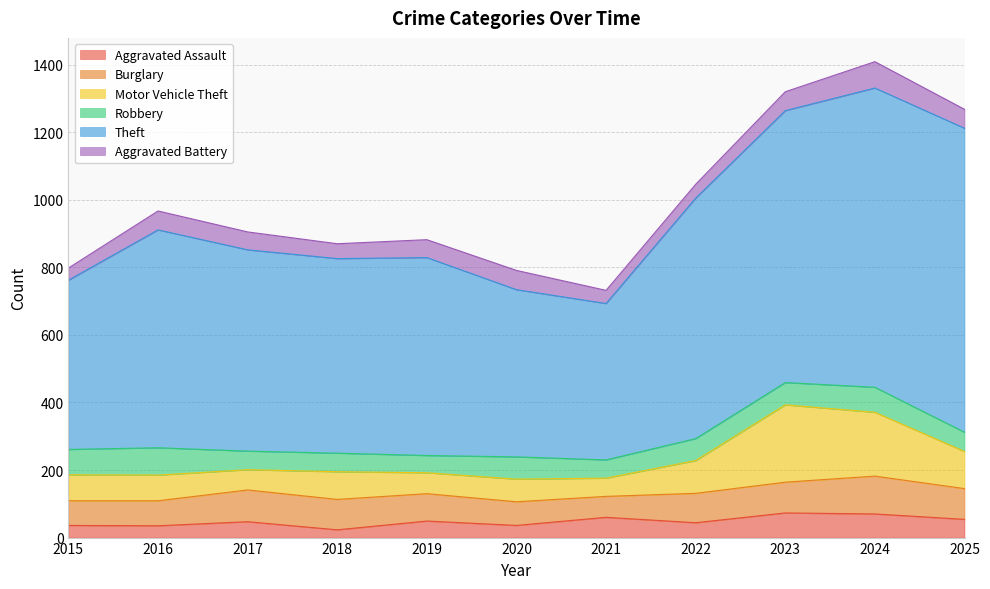

Rank the series at 2018 from highest to lowest value.

Theft, Burglary, Motor Vehicle Theft, Robbery, Aggravated Battery, Aggravated Assault